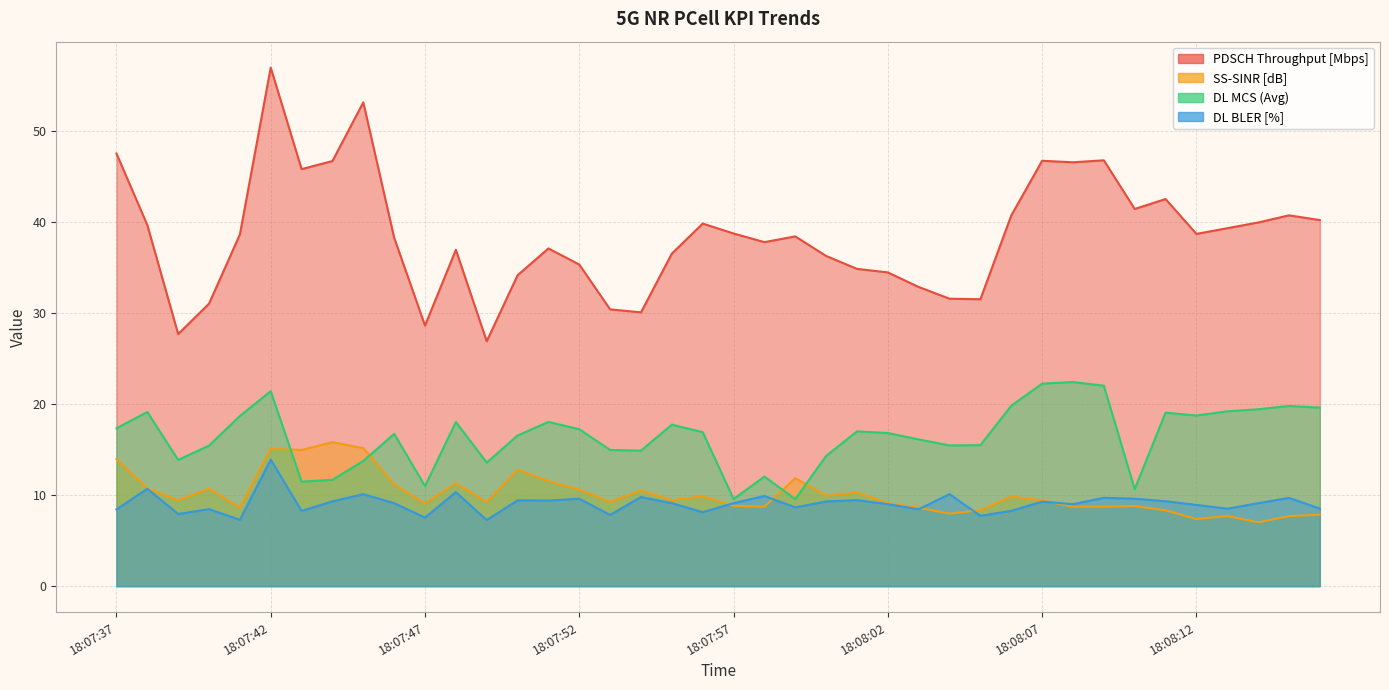

At 18:08:15, list the series in order from smallest to largest.

SS-SINR [dB], DL BLER [%], DL MCS (Avg), PDSCH Throughput [Mbps]